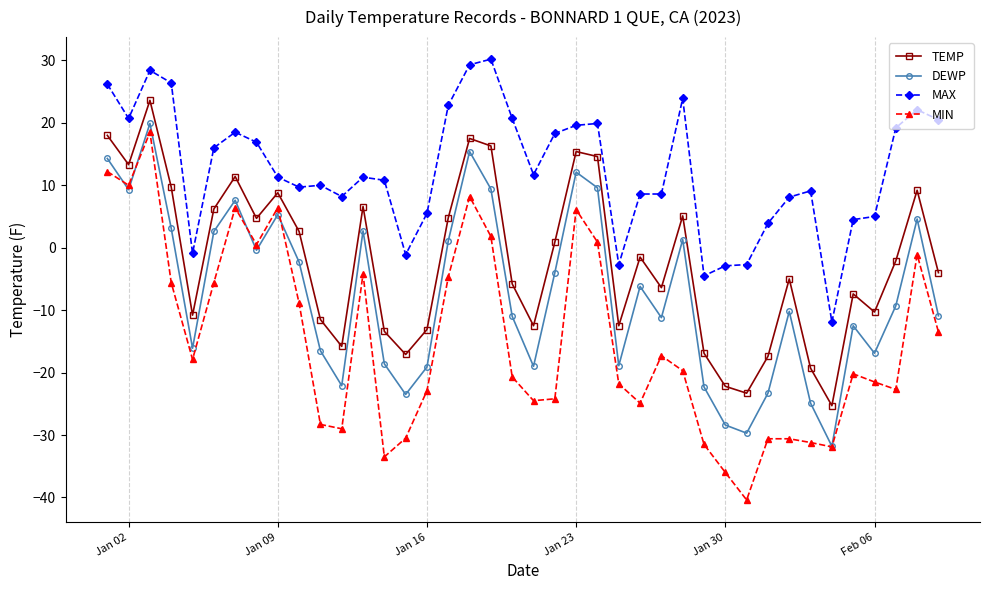

What is the value of the MAX point at the 39th from the left?

22.1